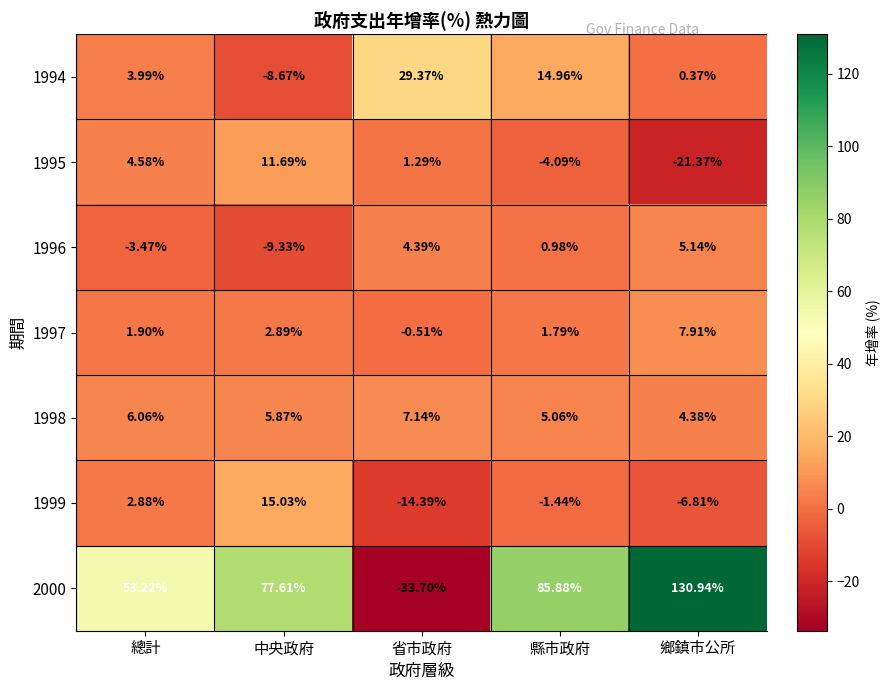

At which label does 1999 reach its minimum?

省市政府